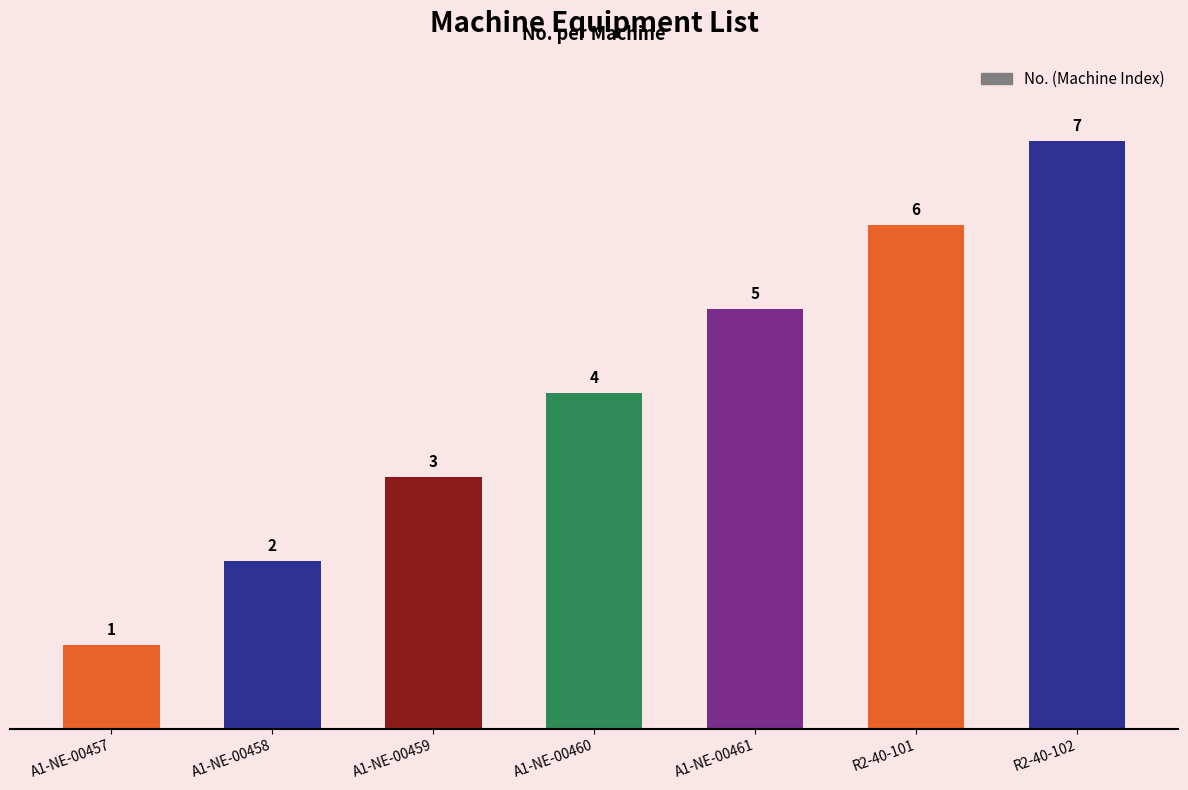

What is the sum of all values?

28